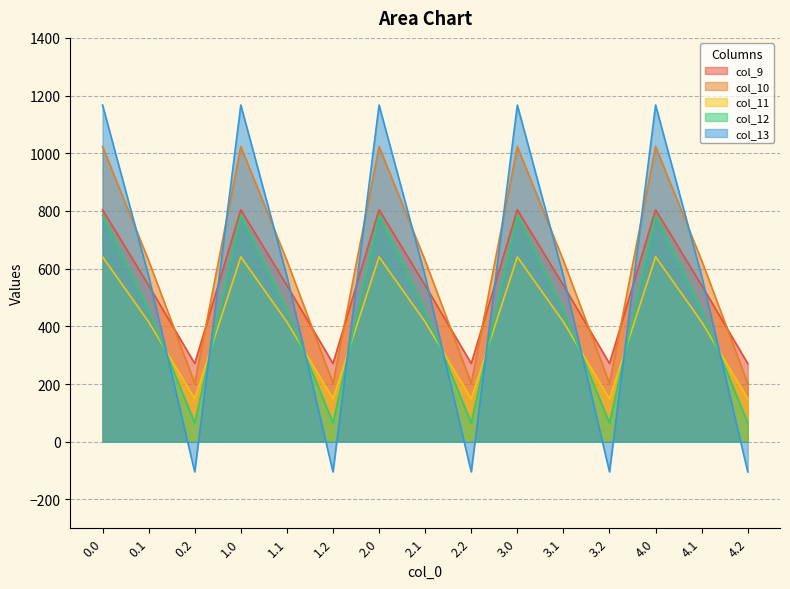

What is the maximum value for col_9?

804.0